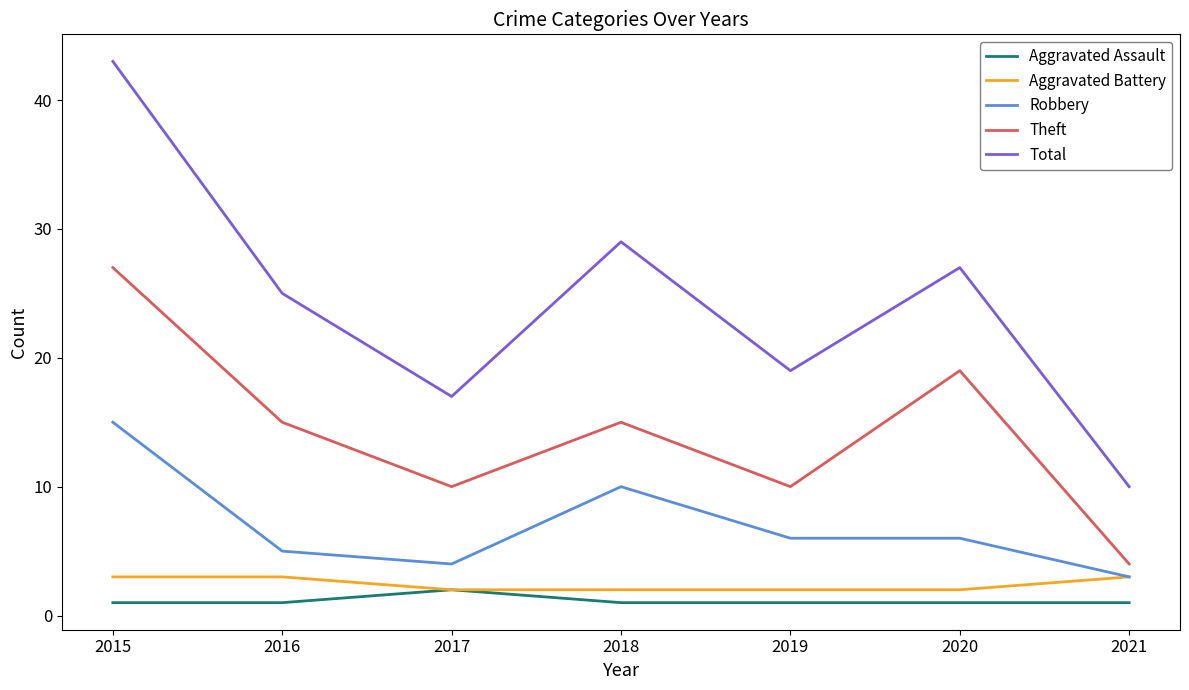

Reading left to right, extract all data points from this chart.

Aggravated Assault: 1	1	2	1	1	1	1
Aggravated Battery: 3	3	2	2	2	2	3
Robbery: 15	5	4	10	6	6	3
Theft: 27	15	10	15	10	19	4
Total: 43	25	17	29	19	27	10